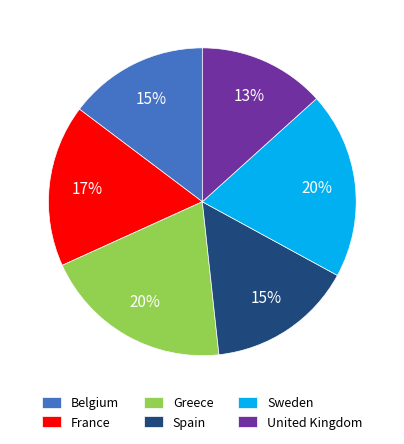

Is United Kingdom the majority of the pie?

No